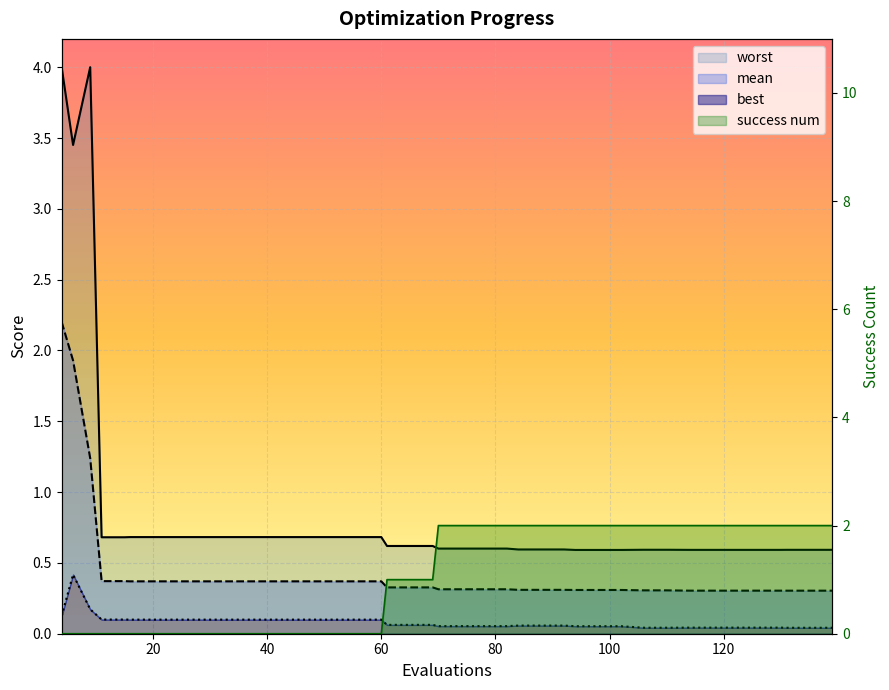

Rank the categories by success num value from highest to lowest.

70, 74, 78, 82, 84, 88, 92, 94, 98, 102, 106, 110, 114, 118, 122, 126, 130, 131, 135, 139, 61, 65, 69, 4, 6, 9, 11, 15, 16, 20, 24, 28, 32, 36, 40, 44, 48, 52, 56, 60